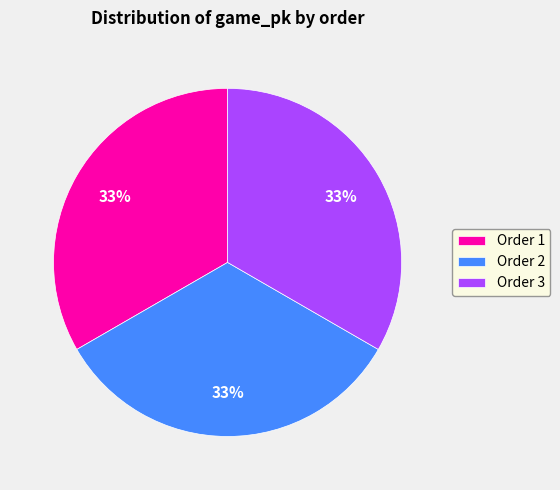

To the nearest percent, what is the average slice percentage?

33%